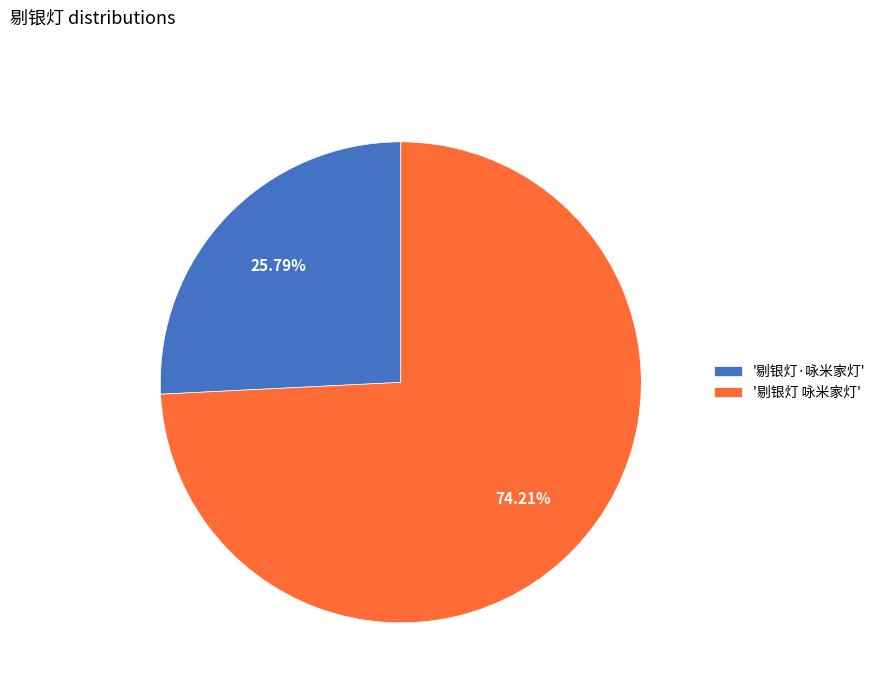

Does any single category account for the majority?

Yes